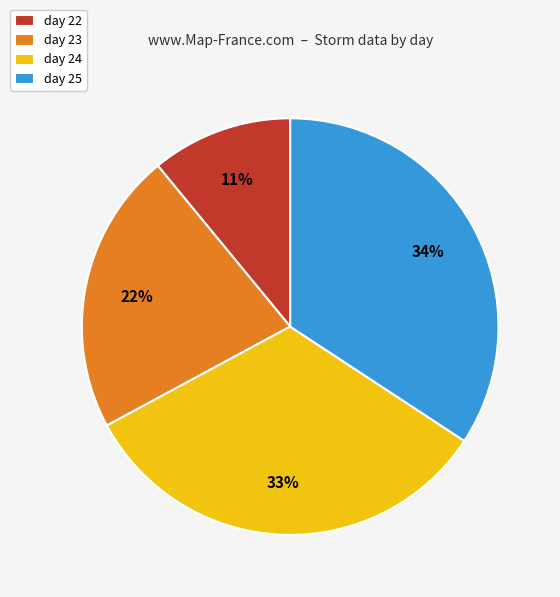

Is it true that day 22 is 24% of the pie?

False